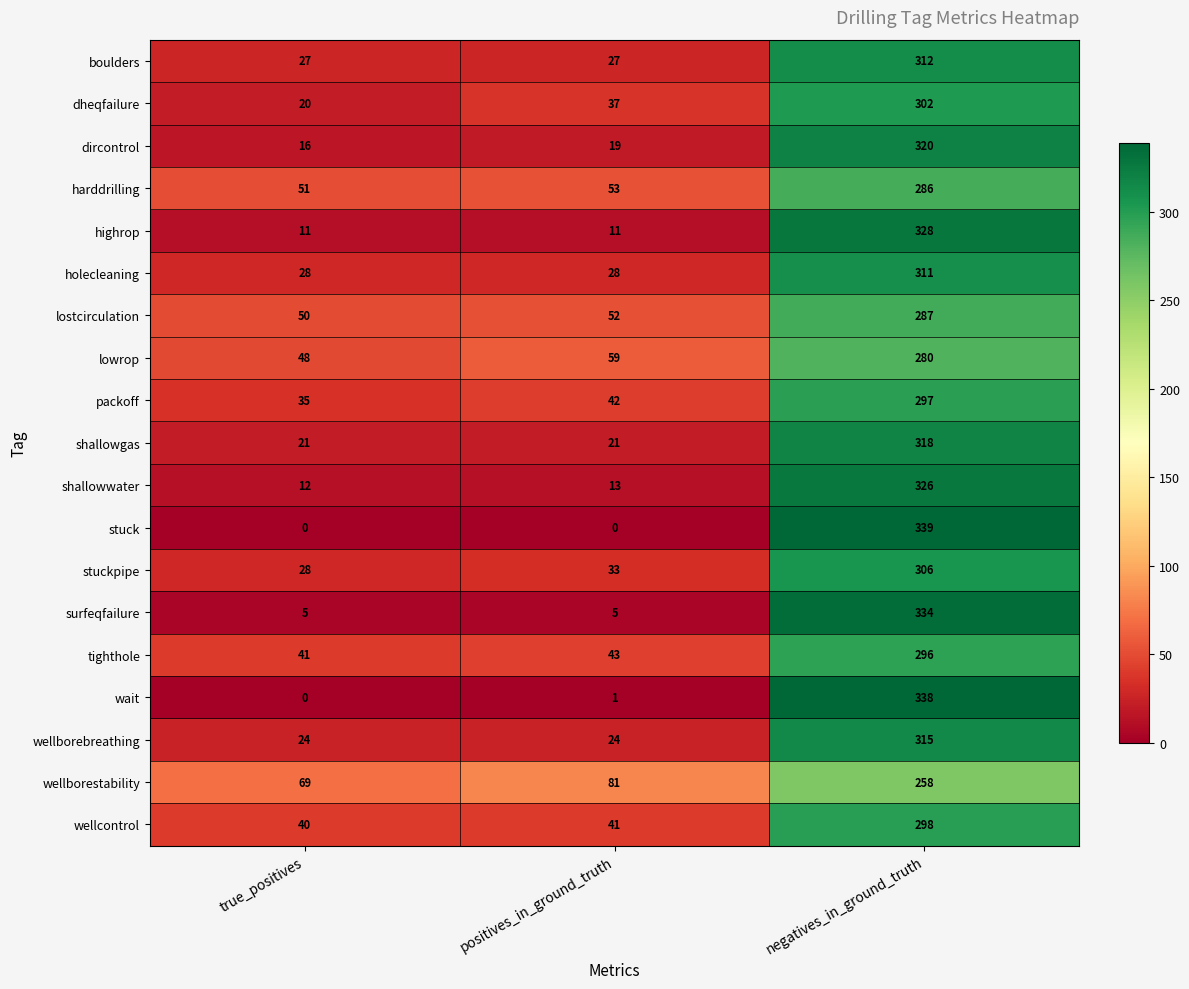

Rank the series by their maximum value, from highest to lowest.

stuck, wait, surfeqfailure, highrop, shallowwater, dircontrol, shallowgas, wellborebreathing, boulders, holecleaning, stuckpipe, dheqfailure, wellcontrol, packoff, tighthole, lostcirculation, harddrilling, lowrop, wellborestability